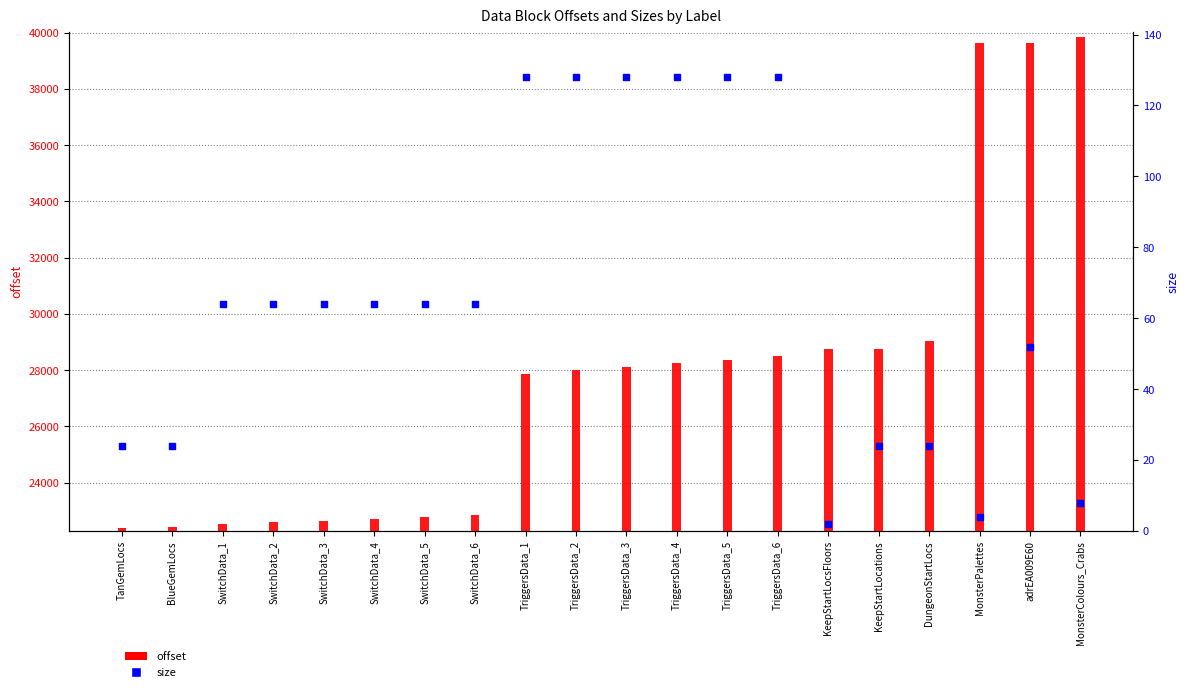

Which series reaches the minimum Y coordinate?

size